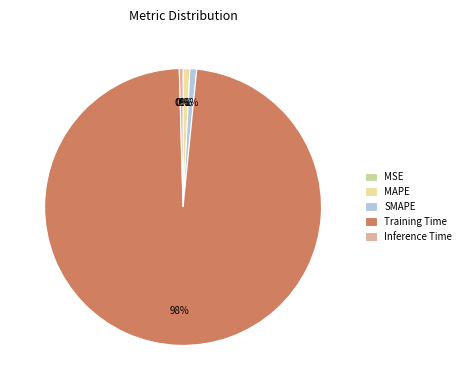

To the nearest percent, what is the average slice percentage?

20%